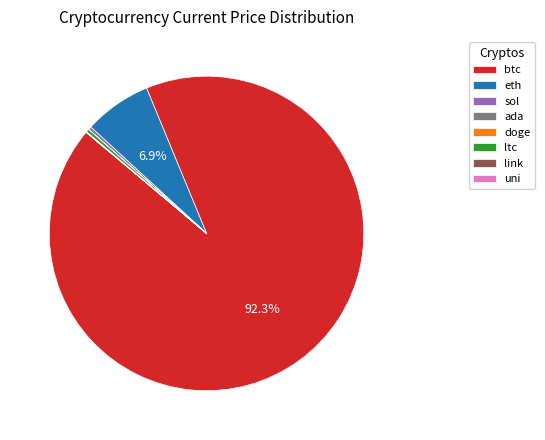

Does any single category account for the majority?

Yes